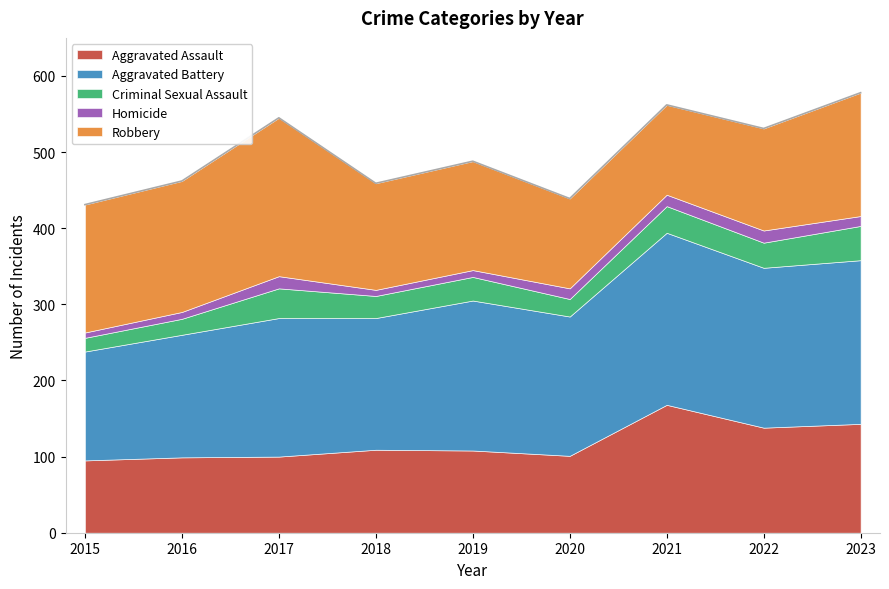

In Robbery, how many points are higher than both neighbors (excluding endpoints)?

2